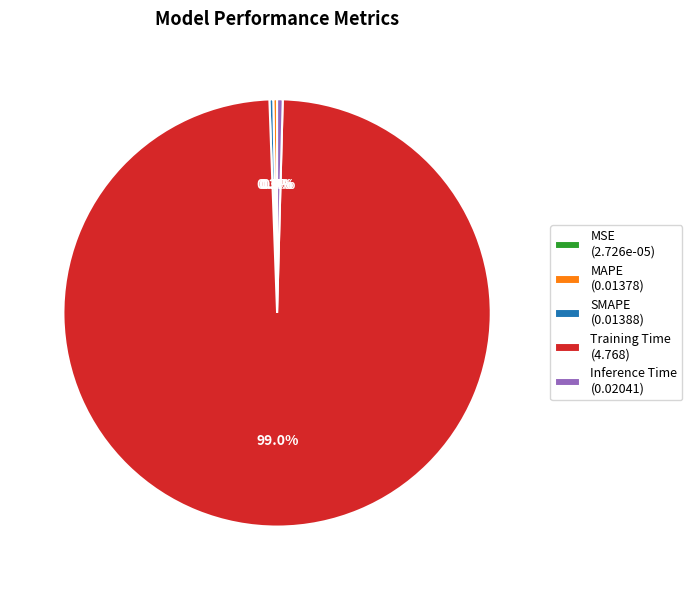

Between SMAPE (0.01388) and Training Time (4.768), which is larger?

Training Time (4.768)